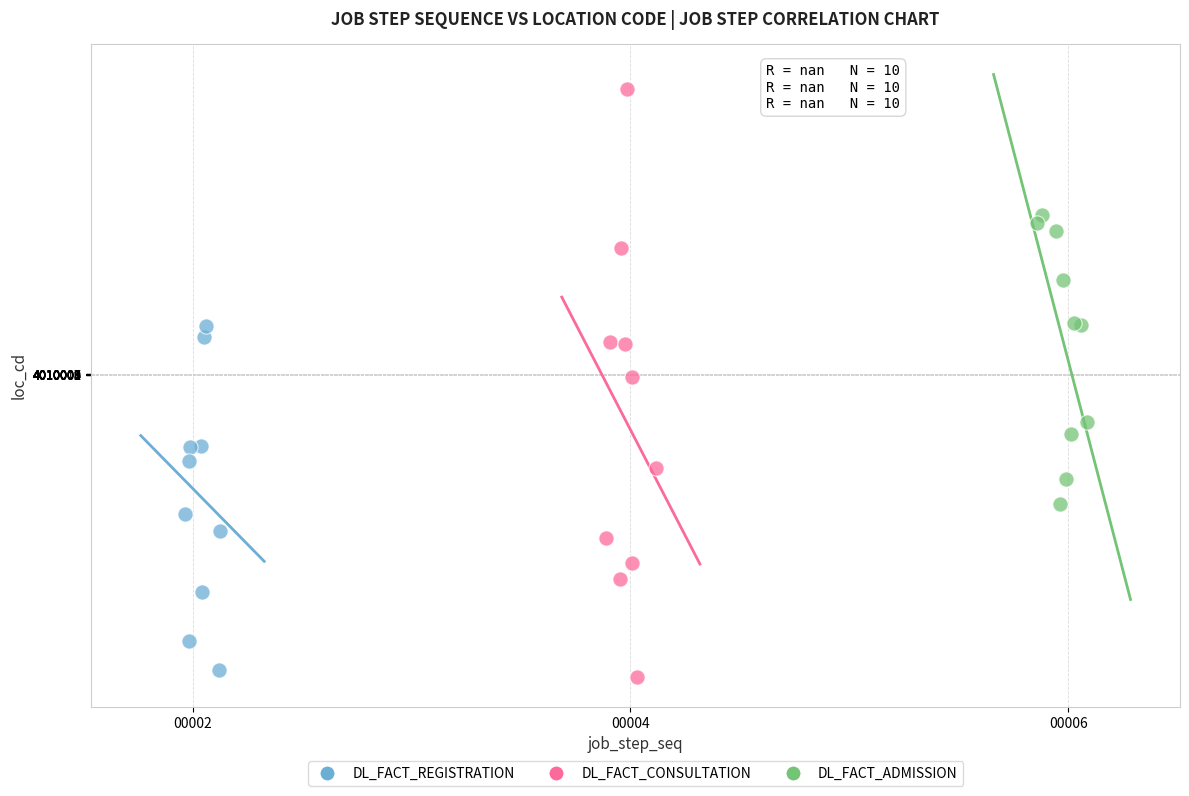

Which series reaches the maximum Y coordinate?

DL_FACT_CONSULTATION